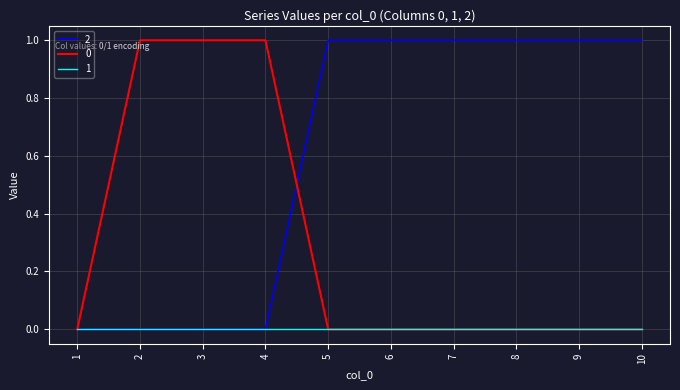

How many categories are shown in the chart?

10